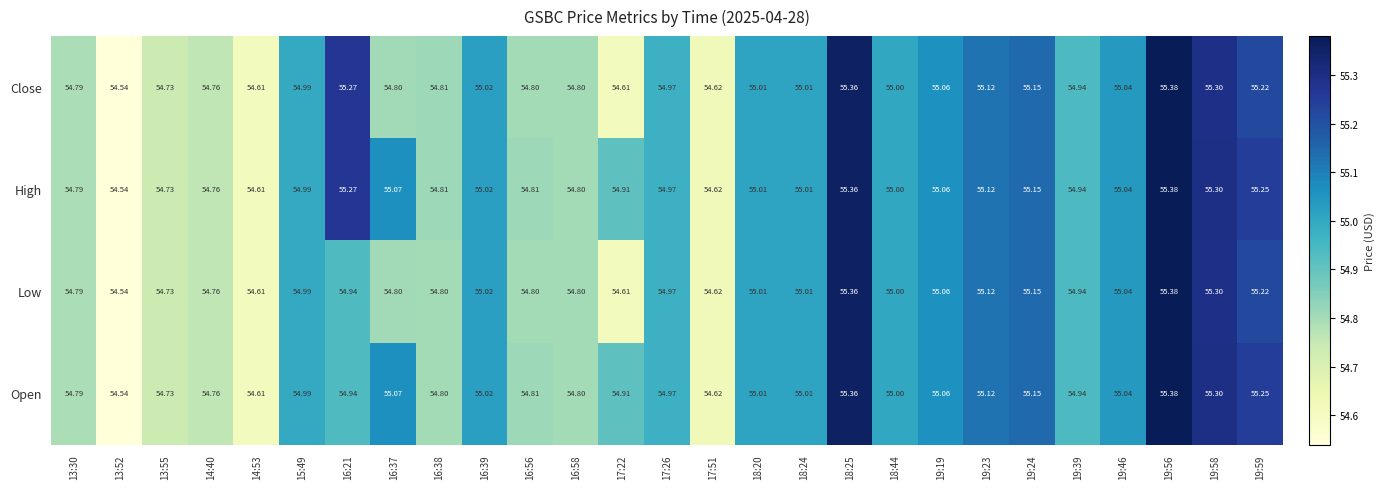

Is the value of High at 16:58 greater than the value of Open at 19:24?

No